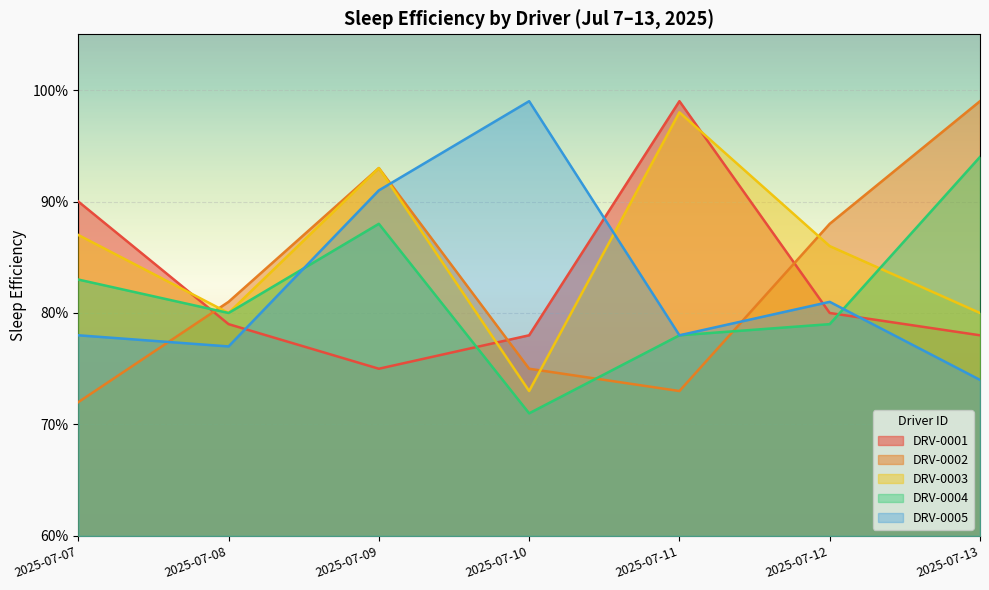

In DRV-0002, how many points are lower than both neighbors (excluding endpoints)?

1